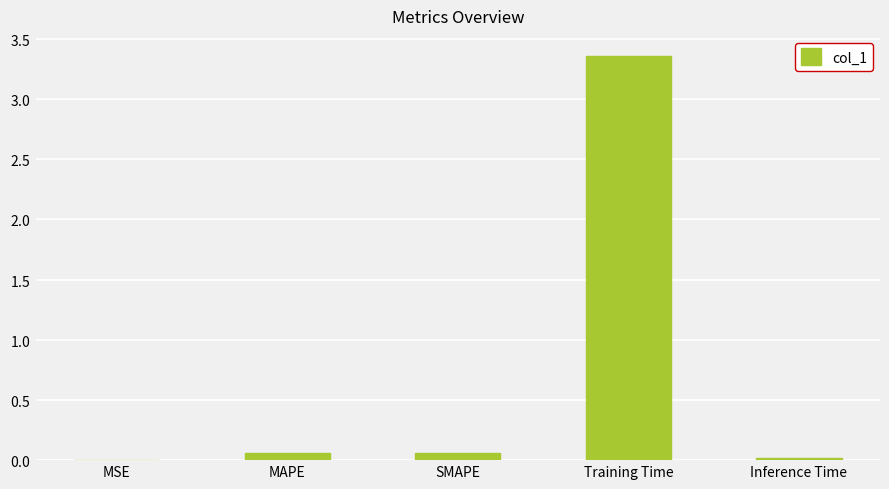

How many distinct data groups are displayed?

1